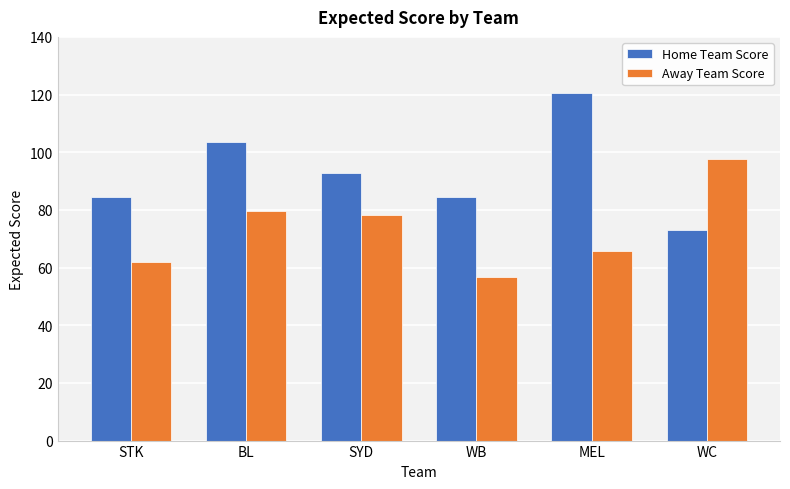

List the series in order of their overall mean, highest first.

Home Team Score, Away Team Score